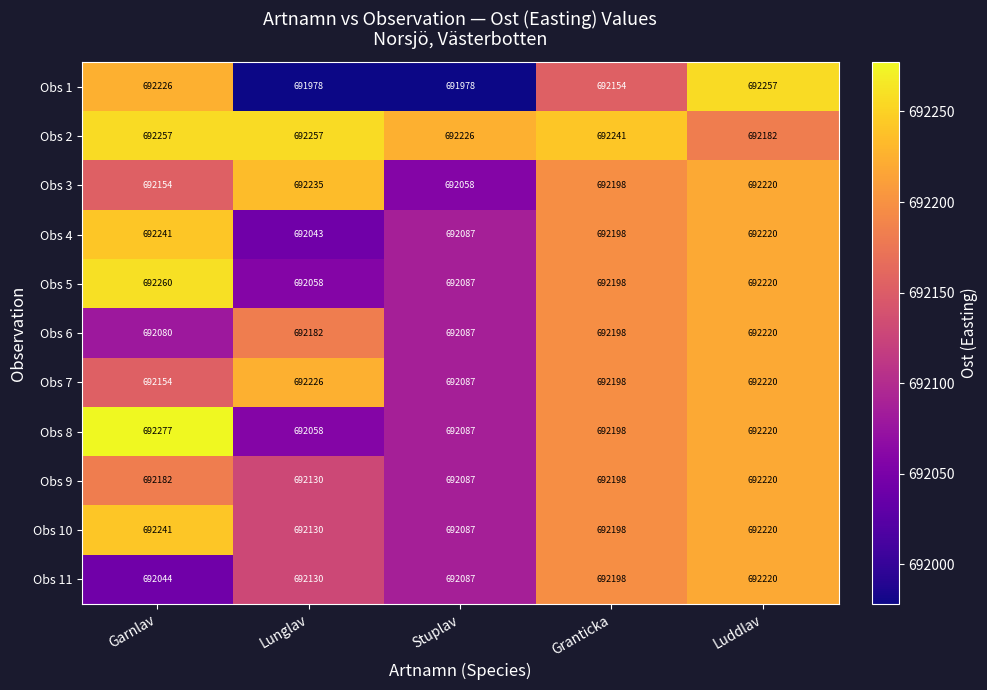

Which series has the largest total across all categories?

Obs 2